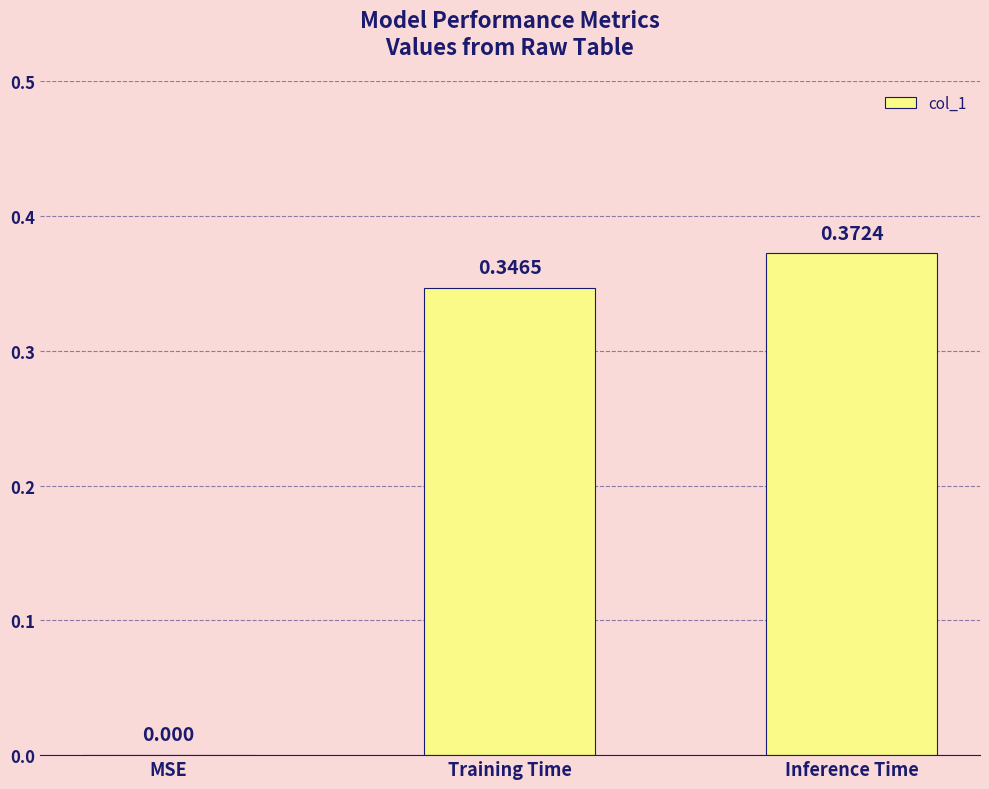

Which category has the highest value across all series?

Inference Time